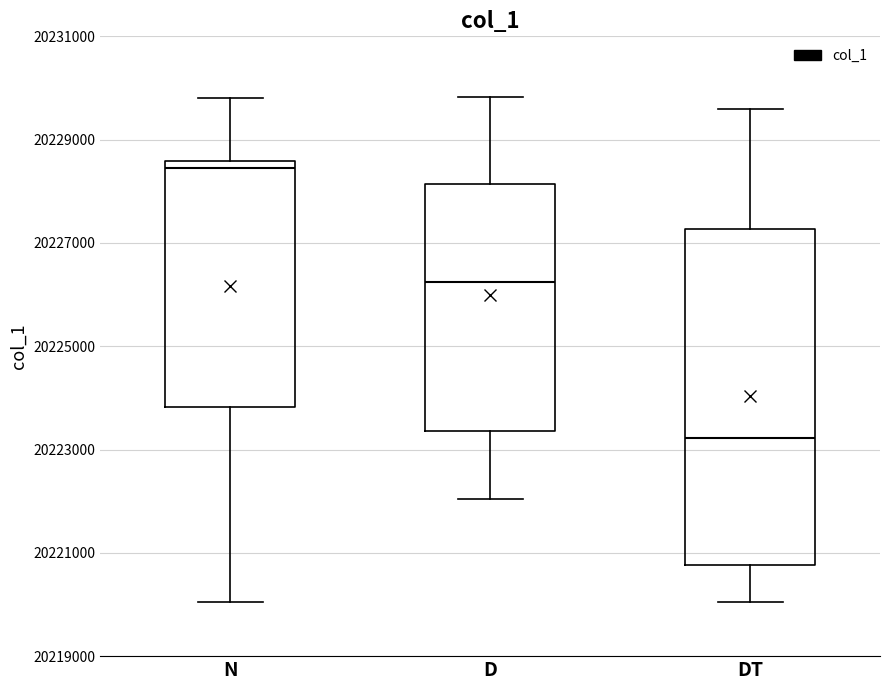

Reading left to right, transcribe this box plot: for each box, give where its median line is, the range the box spans, and where its two whiskers end, as read against the y-axis. The values are not printed on the chart, so give them approximately, as read against the axis.

N: median 20228400, box 20223800 to 20228600, whiskers 20220000 to 20229800
D: median 20226200, box 20223400 to 20228200, whiskers 20222000 to 20229800
DT: median 20223200, box 20220800 to 20227200, whiskers 20220000 to 20229600